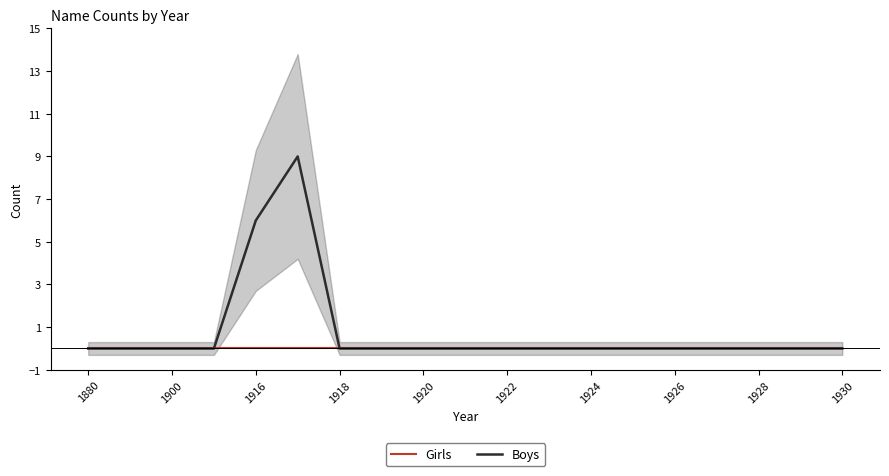

What is the maximum value shown in the chart?

9